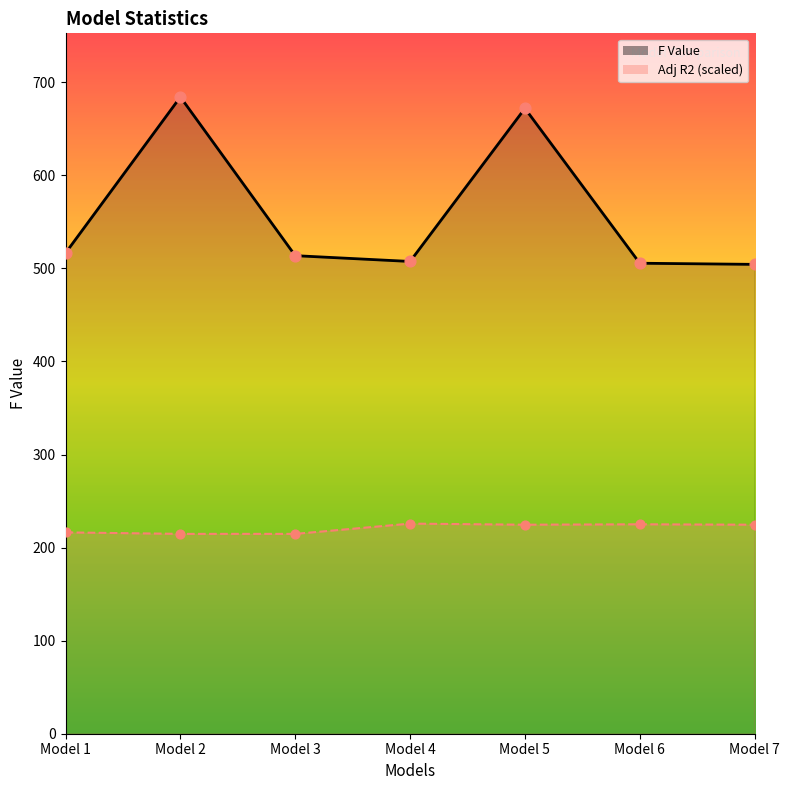

Is the value of Adj R2 at Model 3 greater than the value of F Value at Model 6?

No